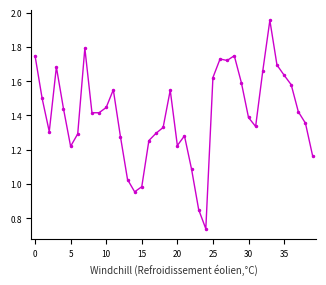

What is the sum of all values?

56.2